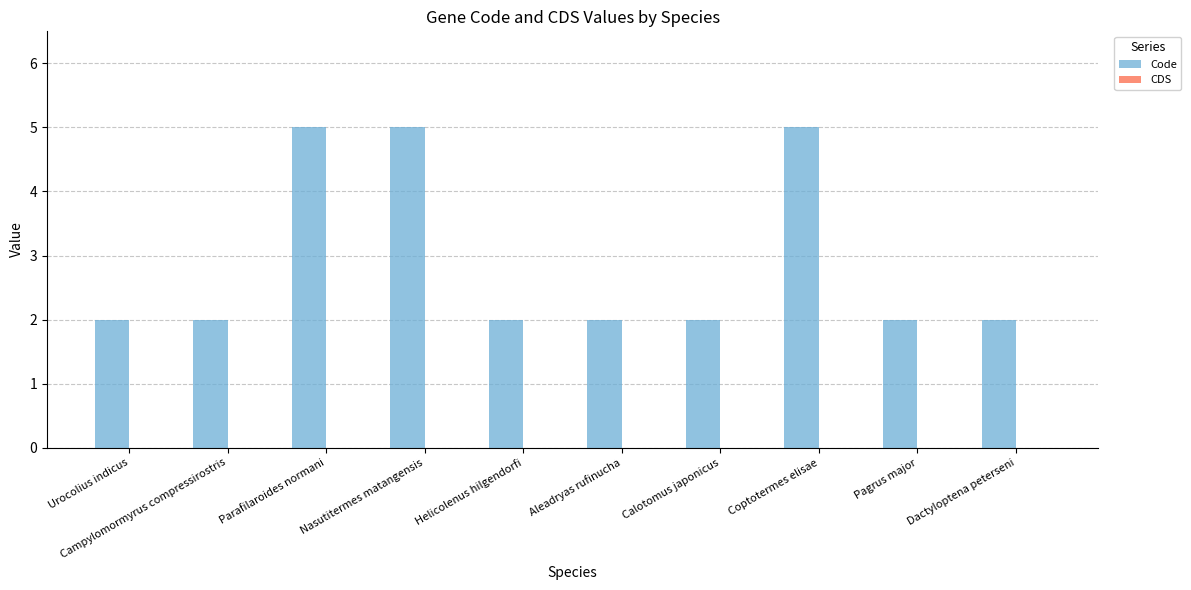

How many bars are there in total?

10